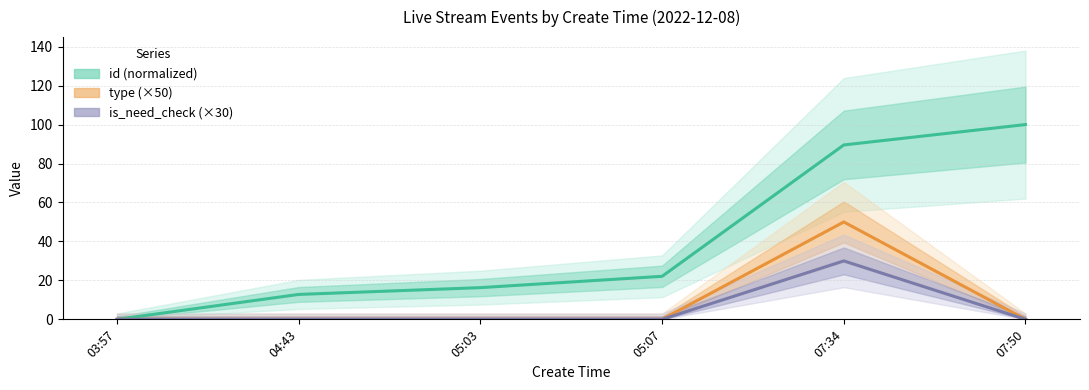

Reading right to left, transcribe all the data shown in this chart.

id (normalized): 100.0	89.5	22.1	16.3	12.8	0.0
type (×50): 0.0	50.0	0.0	0.0	0.0	0.0
is_need_check (×30): 0.0	30.0	0.0	0.0	0.0	0.0